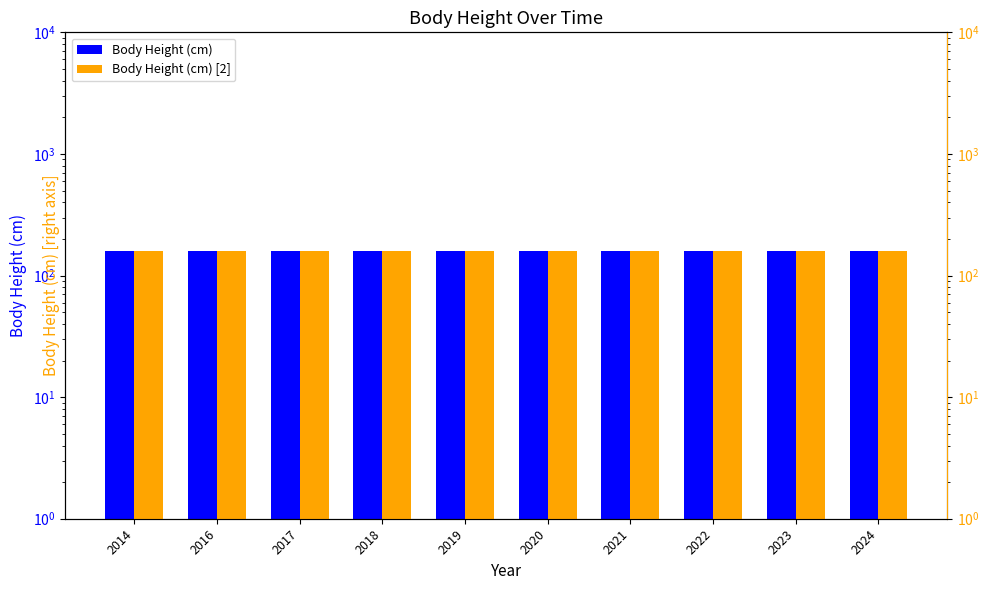

Reading right to left, extract all data points from this chart.

Body Height (cm): 157.9	157.9	157.9	157.9	157.9	157.9	157.9	157.9	157.9	157.8
Body Height (cm) [2]: 157.9	157.9	157.9	157.9	157.9	157.9	157.9	157.9	157.9	157.8